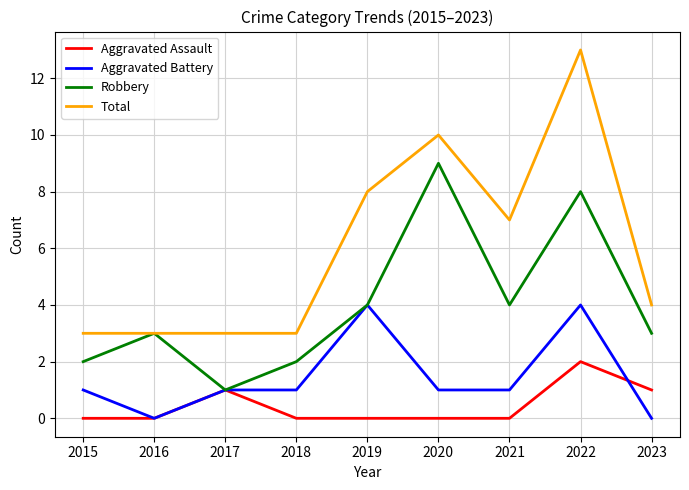

The value of Aggravated Battery at 2021 is 1. True or false?

True